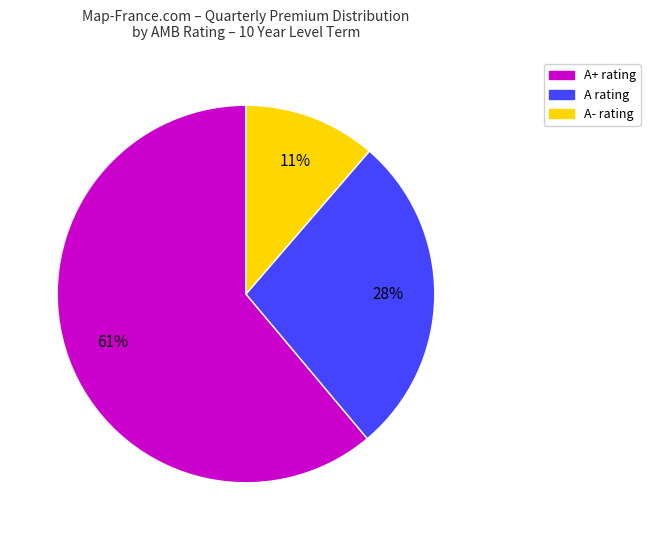

How many segments does this pie chart have?

3